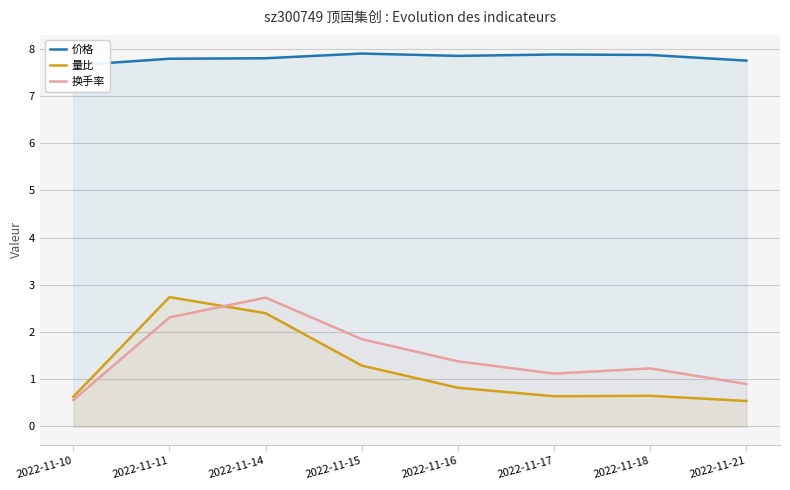

List the labels in order of 量比 value, smallest first.

2022-11-21, 2022-11-10, 2022-11-17, 2022-11-18, 2022-11-16, 2022-11-15, 2022-11-14, 2022-11-11